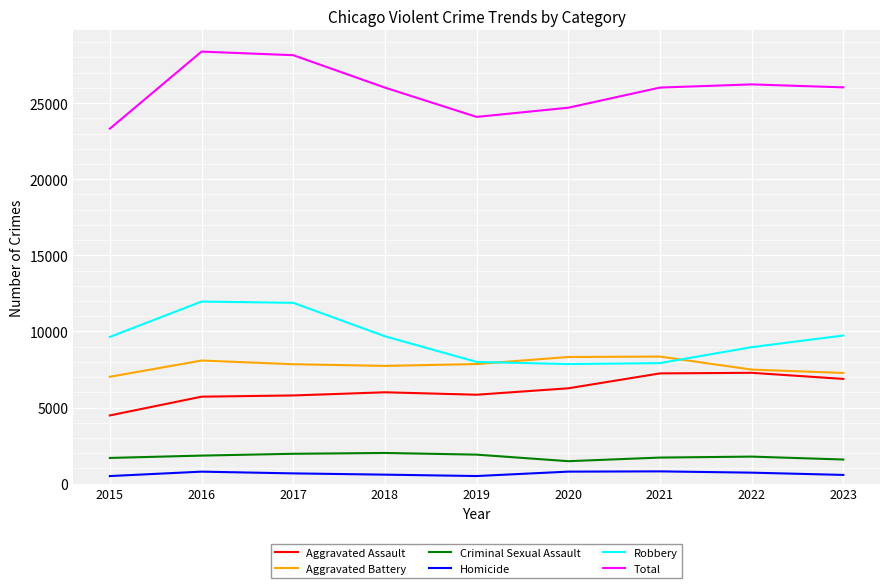

The value of Robbery at 2020 is 7855. True or false?

True